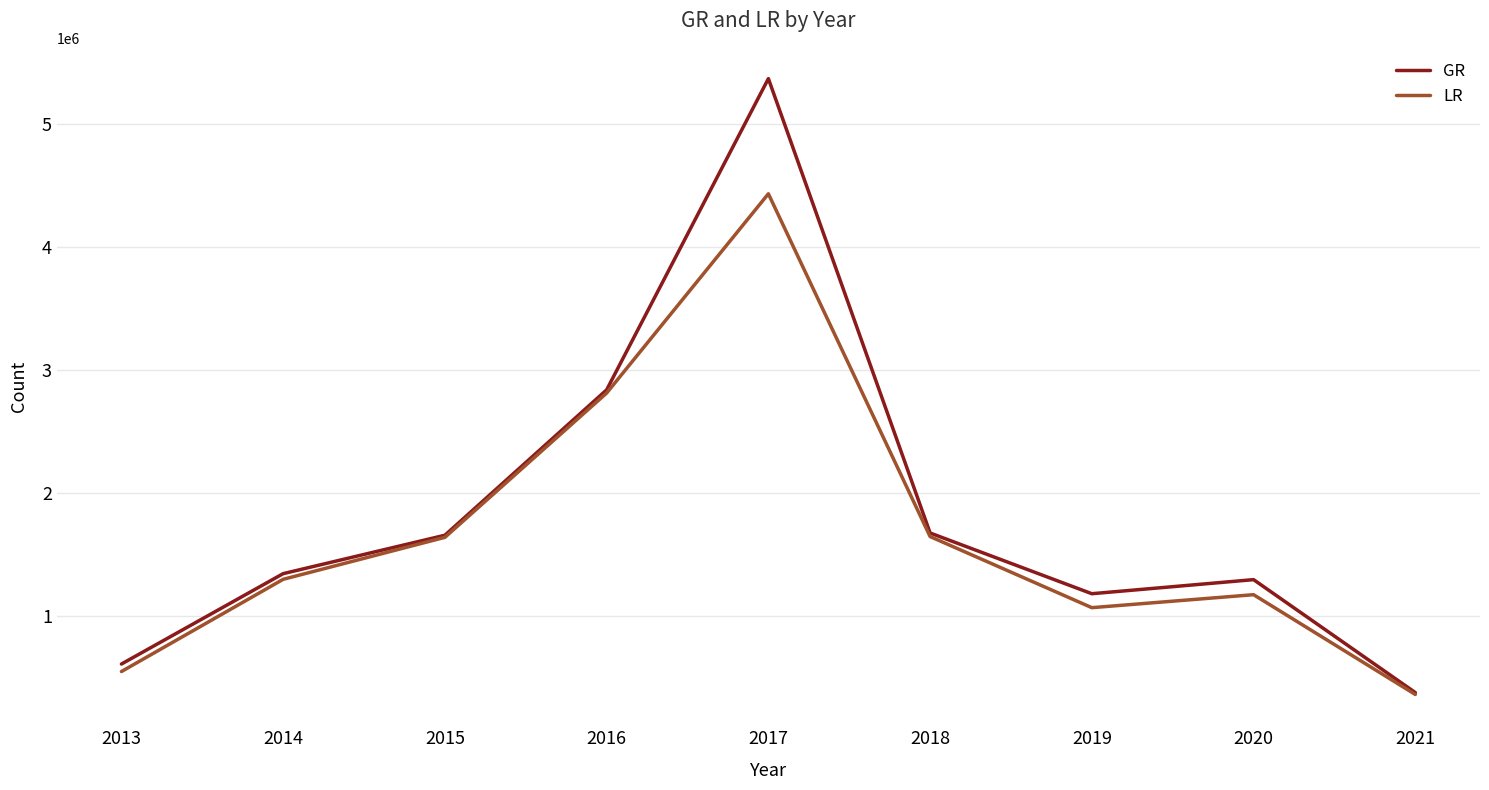

What is the sum of all GR values?

16365521